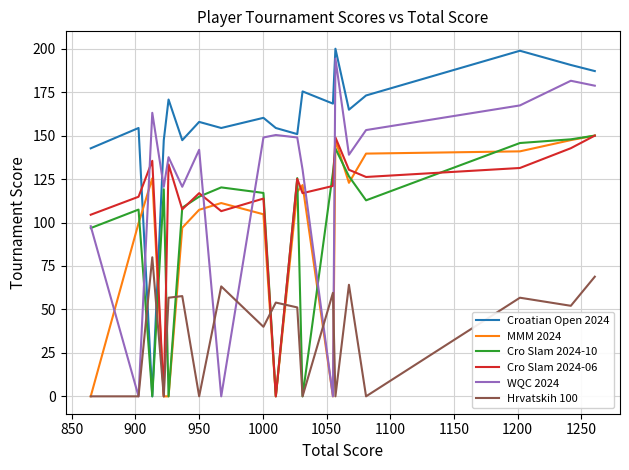

How many values in the Cro Slam 2024-06 series exceed 121?

10